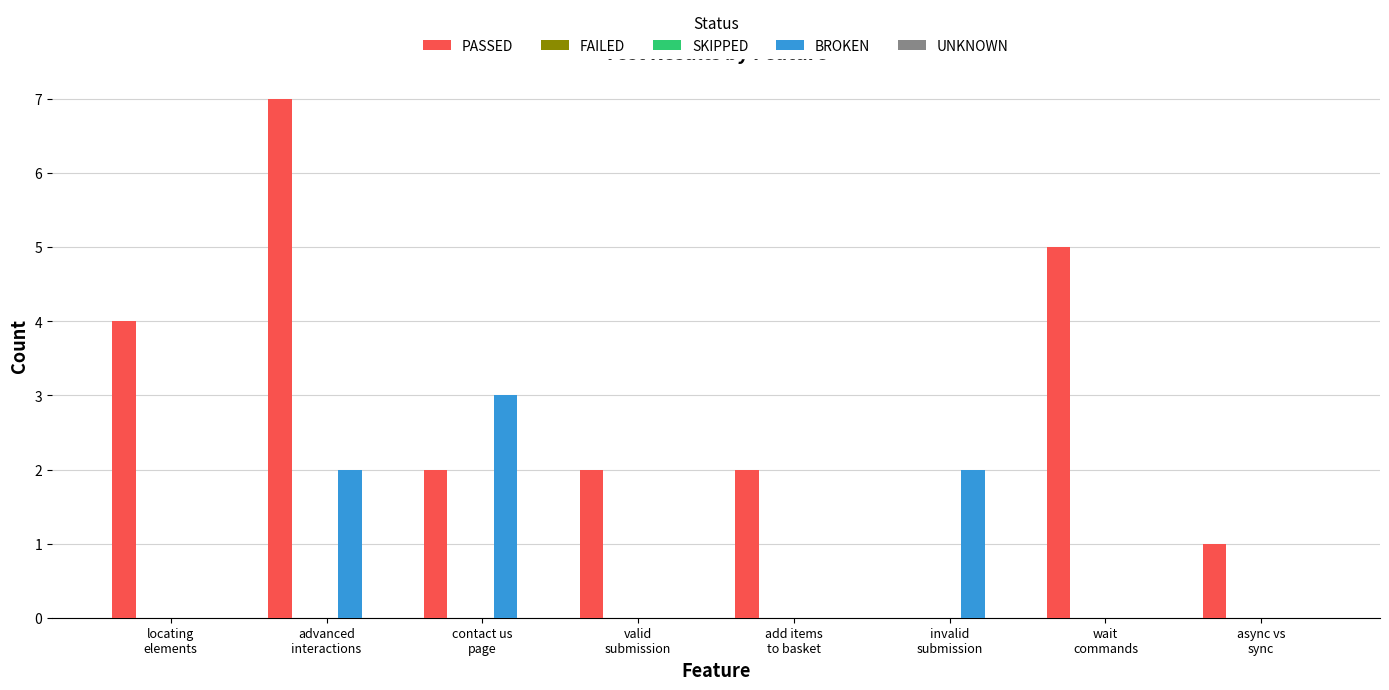

True or false: PASSED has a value of 1 at valid
submission.

False